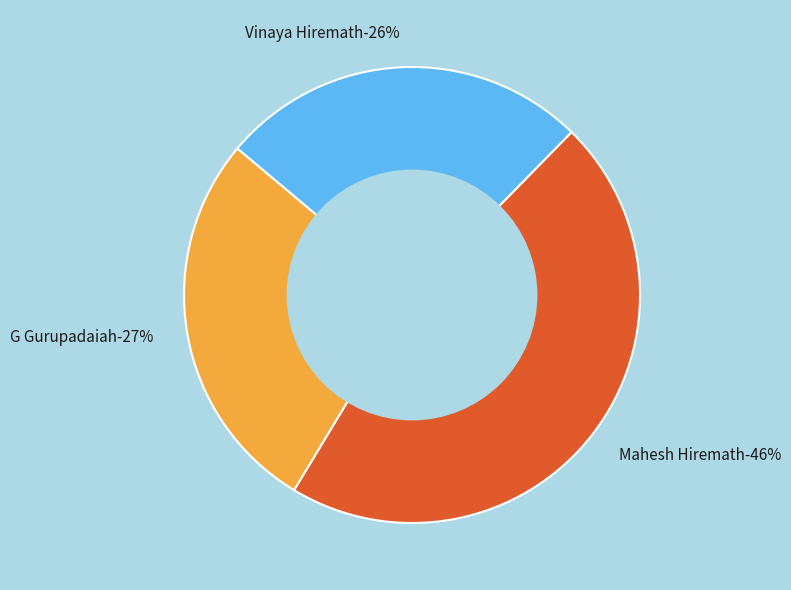

To the nearest percent, what percentage of the pie is G Gurupadaiah?

27%